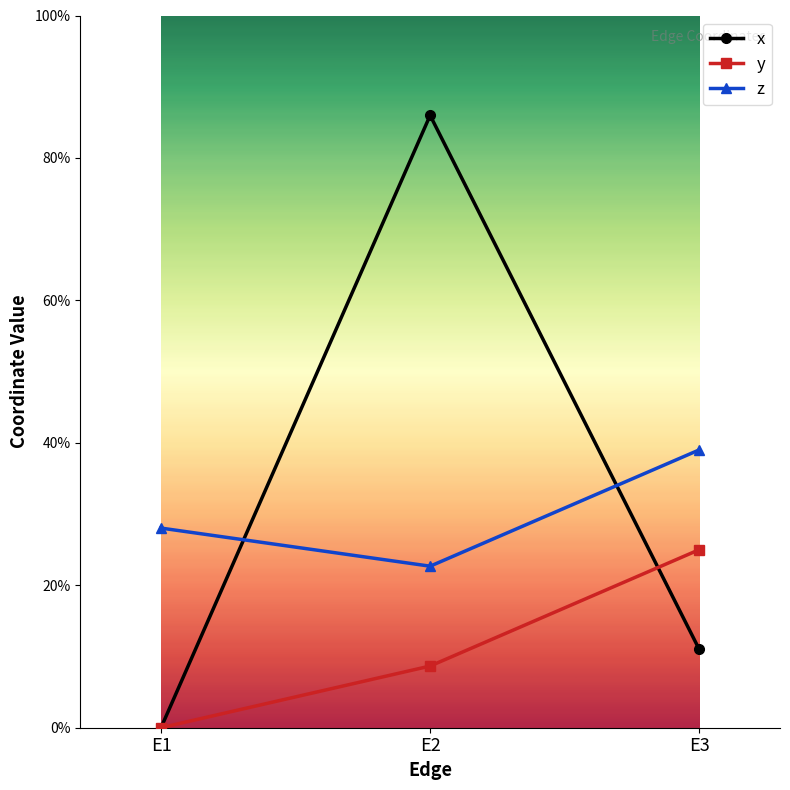

Is this an area chart (filled region under the line)?

No